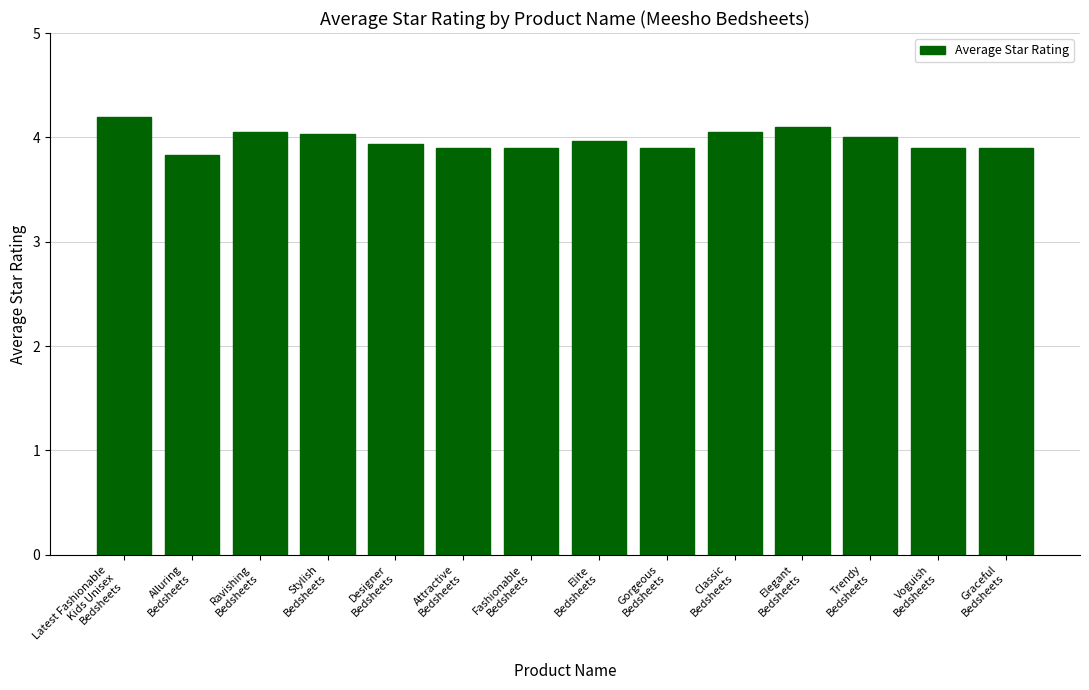

What is the minimum value shown in the chart?

3.8